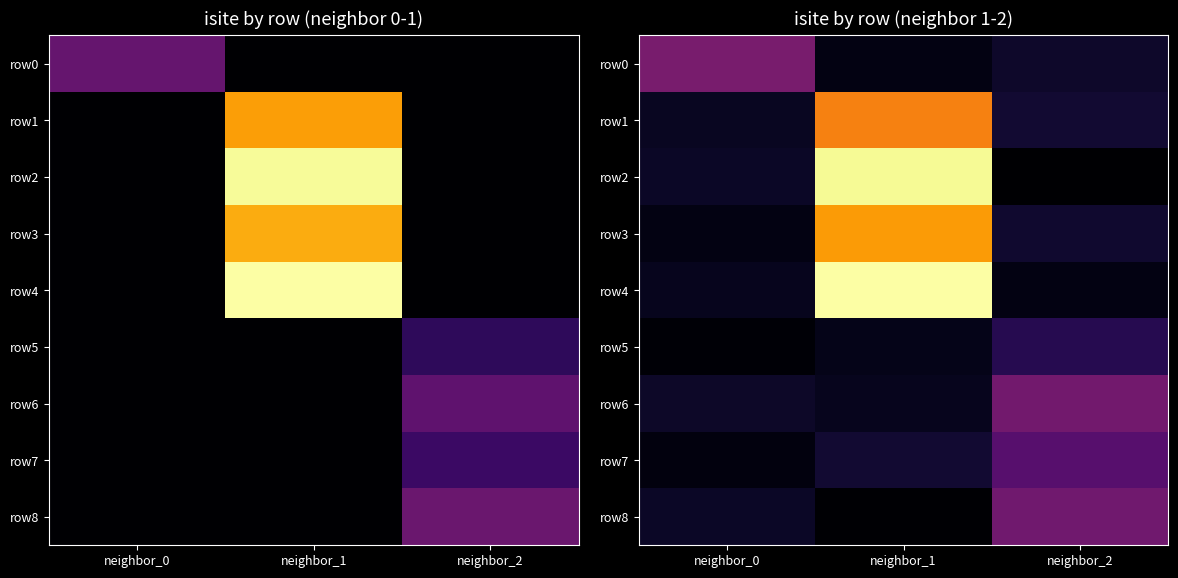

How many data points does each series have?

3